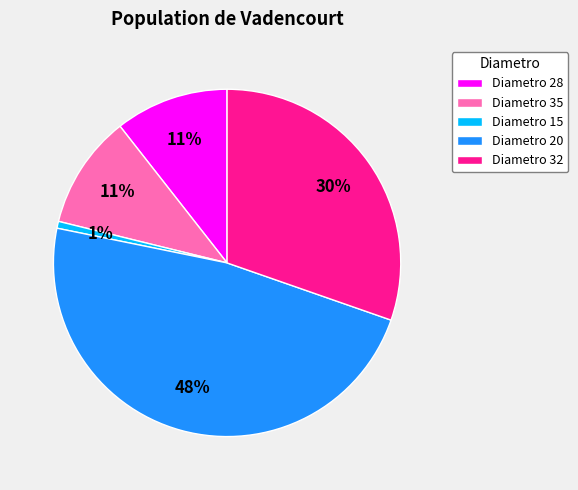

To the nearest percent, what portion does Diametro 32 represent?

30%